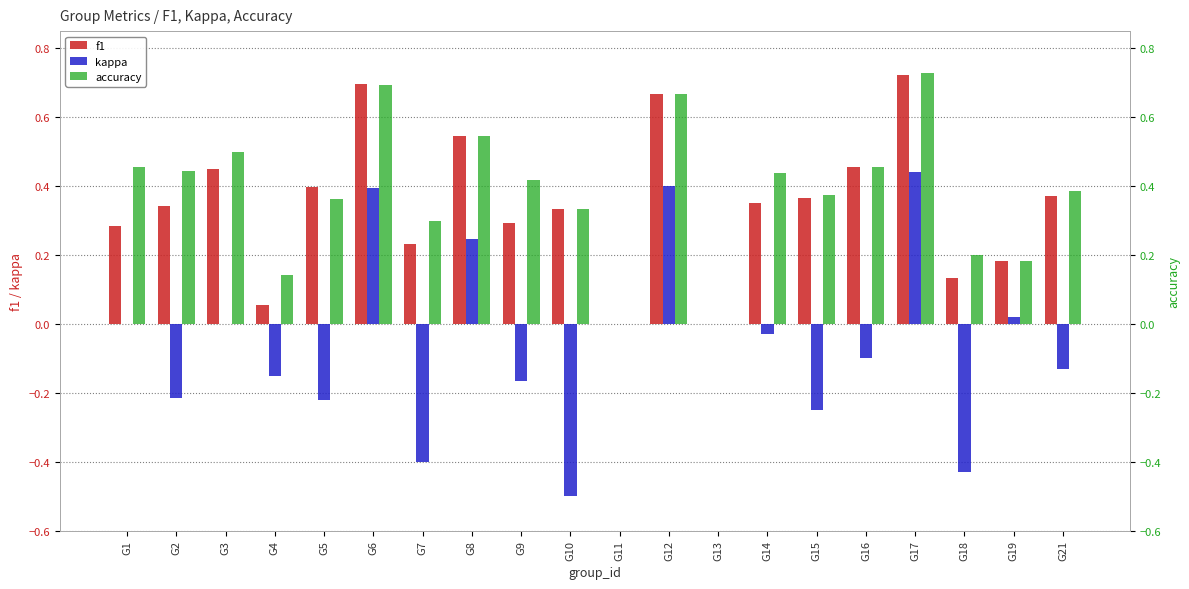

Which category has the lowest value in the kappa series?

G10